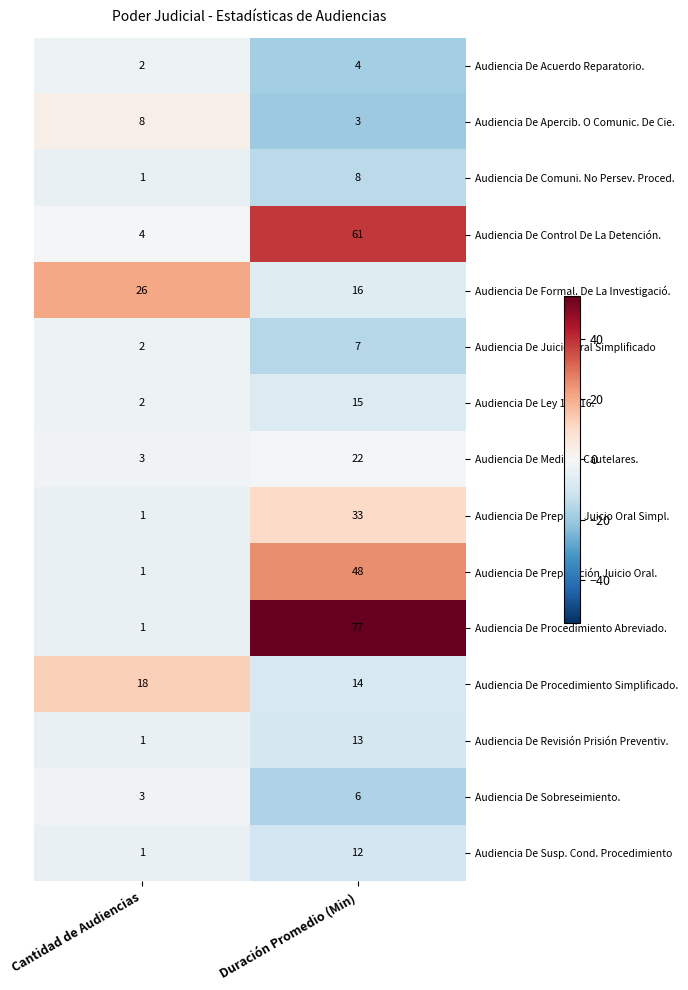

Between Cantidad de Audiencias and Duración Promedio (Min), which series saw the biggest shift?

Audiencia De Procedimiento Abreviado.